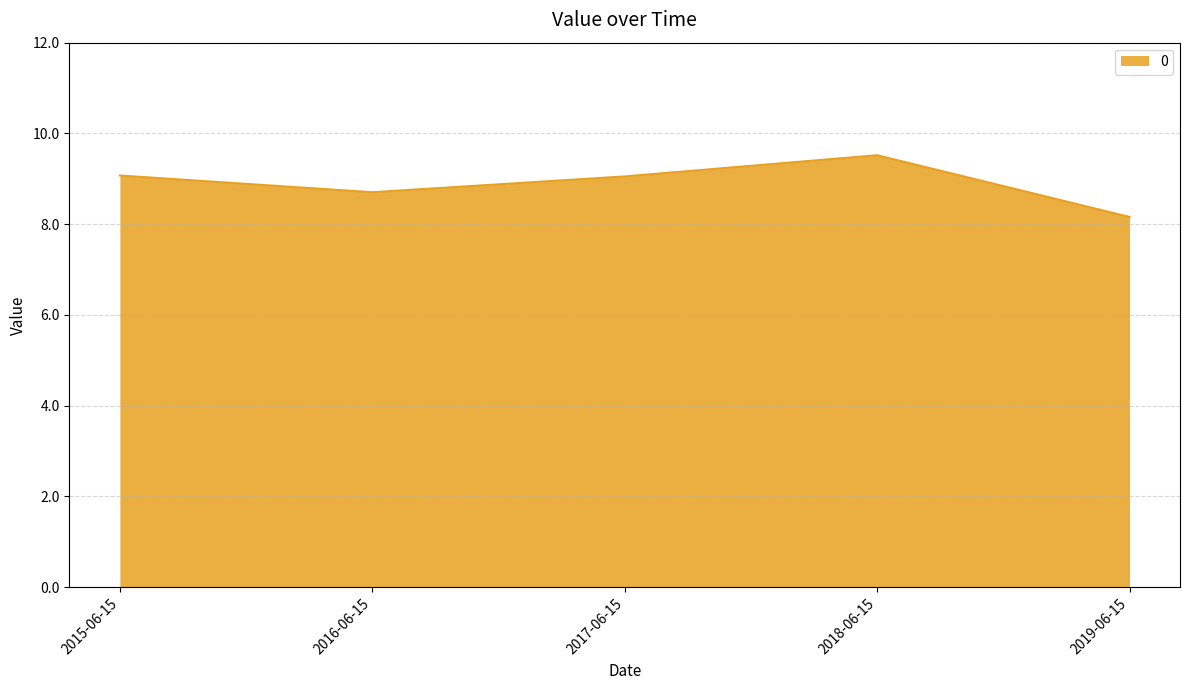

Which category has the lowest value across all series?

2019-06-15